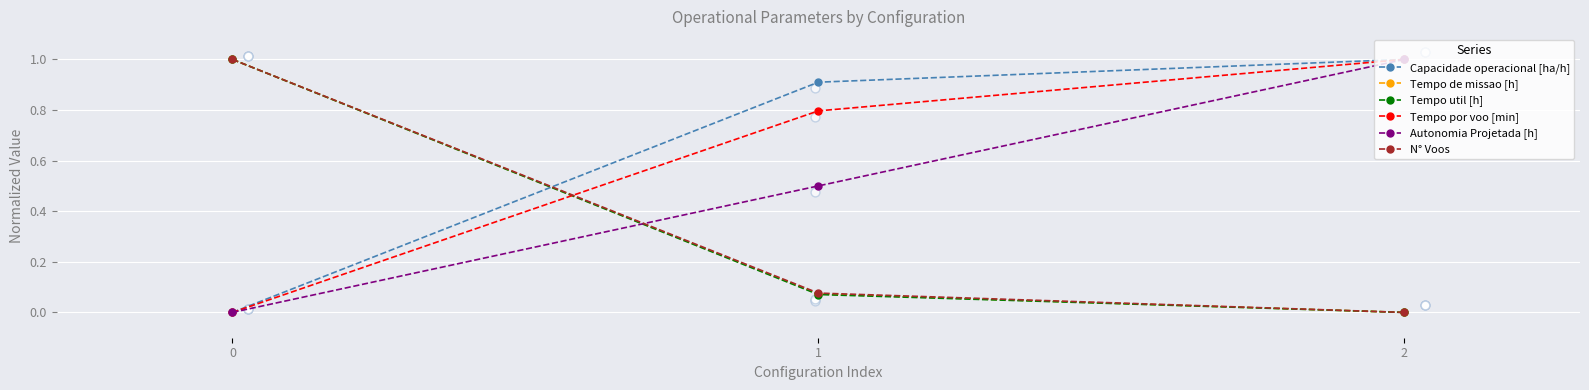

Which series contains the lowest Y value?

Capacidade operacional [ha/h]